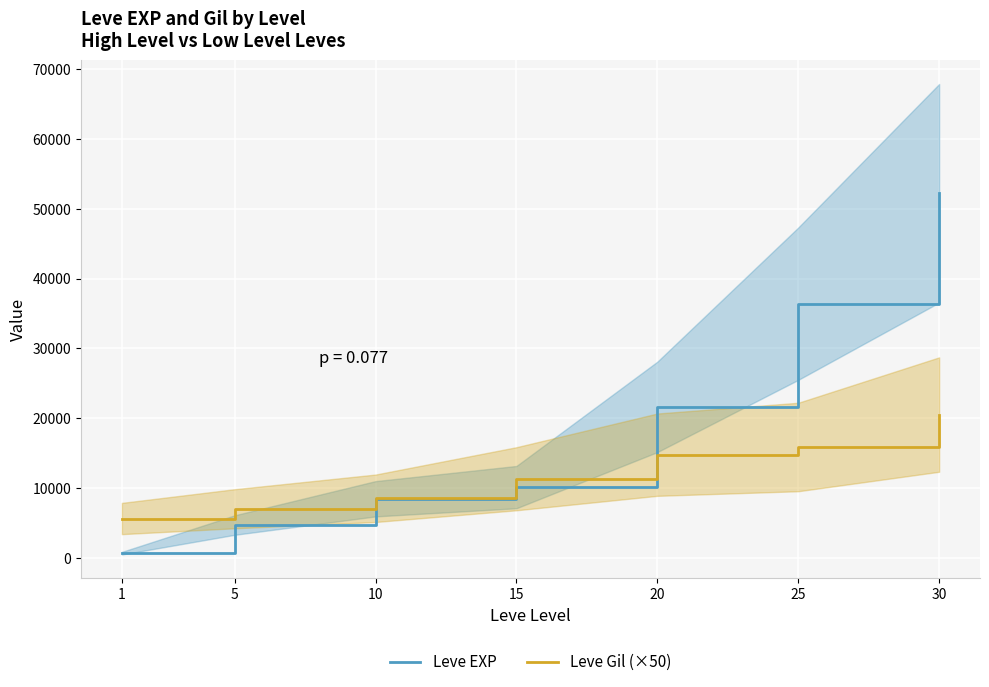

The Leve EXP series shows 85143 at 30. True or false?

False